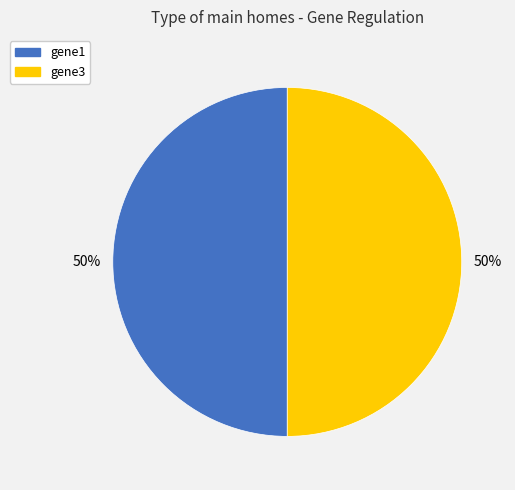

Approximately how many times larger is the value at gene3 compared to gene1?

1.0